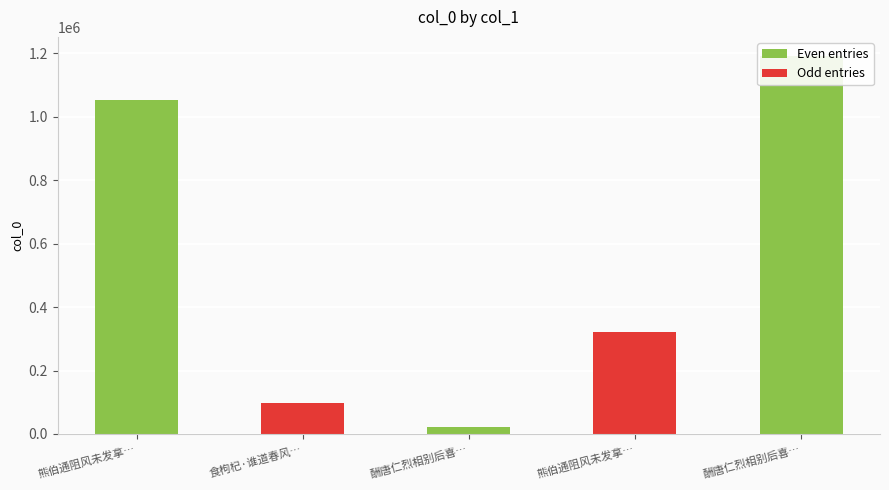

The chart shows a value of 133568 at 食枸杞·谁道春风…. True or false?

False